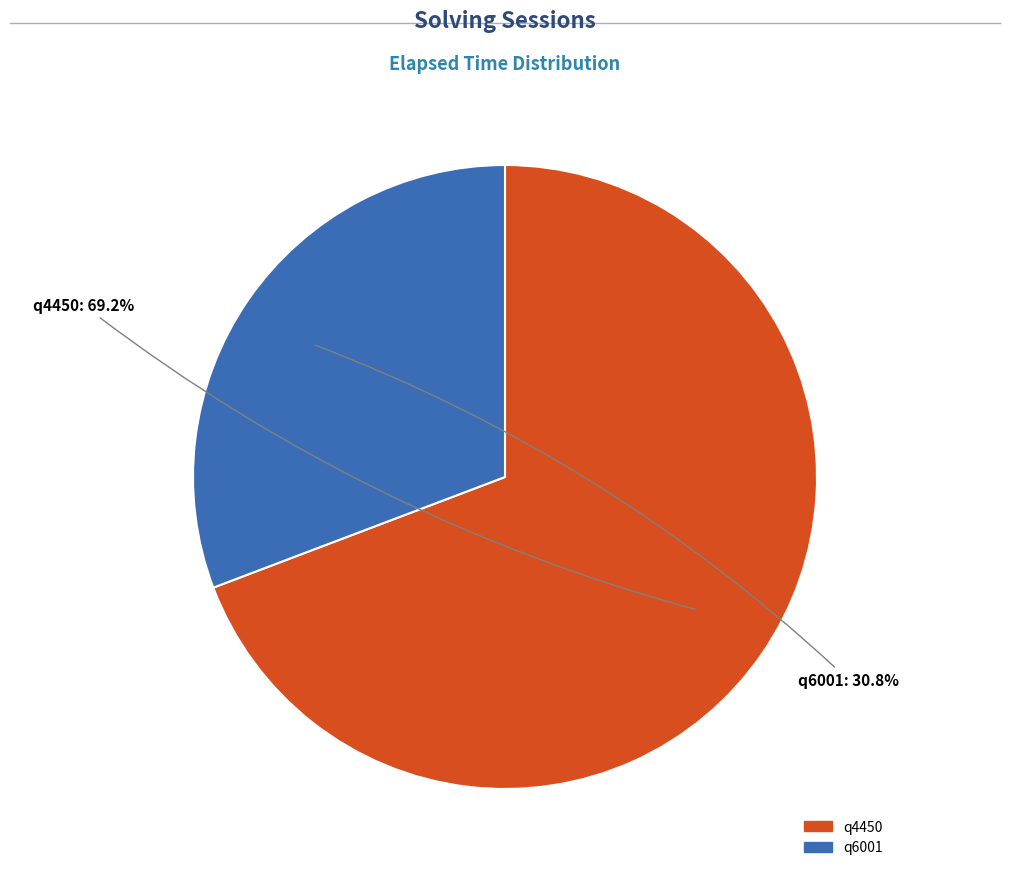

Is it true that q6001 is 31% of the pie?

True